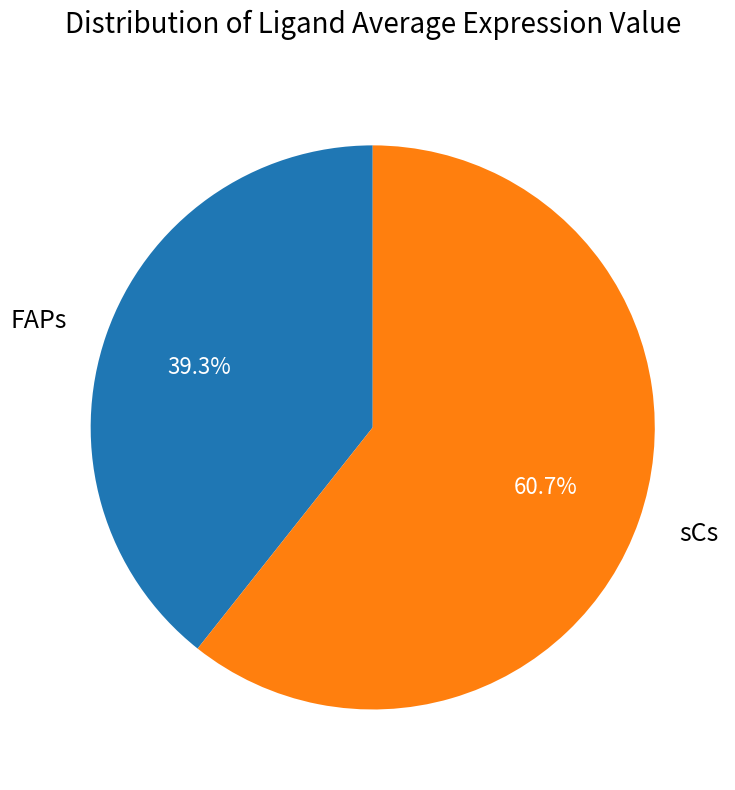

Rank the categories by value from highest to lowest.

sCs, FAPs